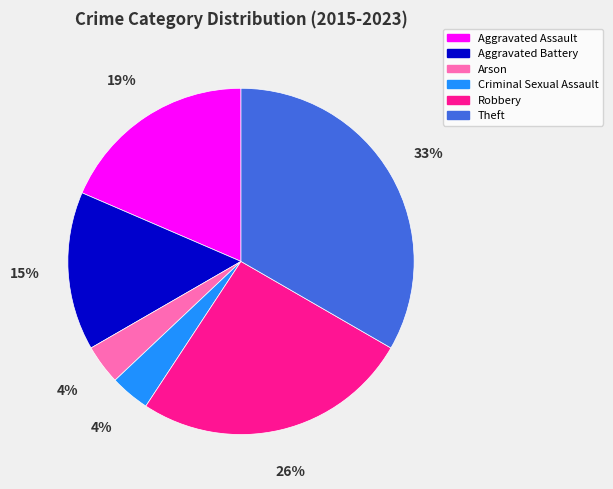

To the nearest percent, what is the difference between the Arson and Aggravated Assault slice percentages?

15%